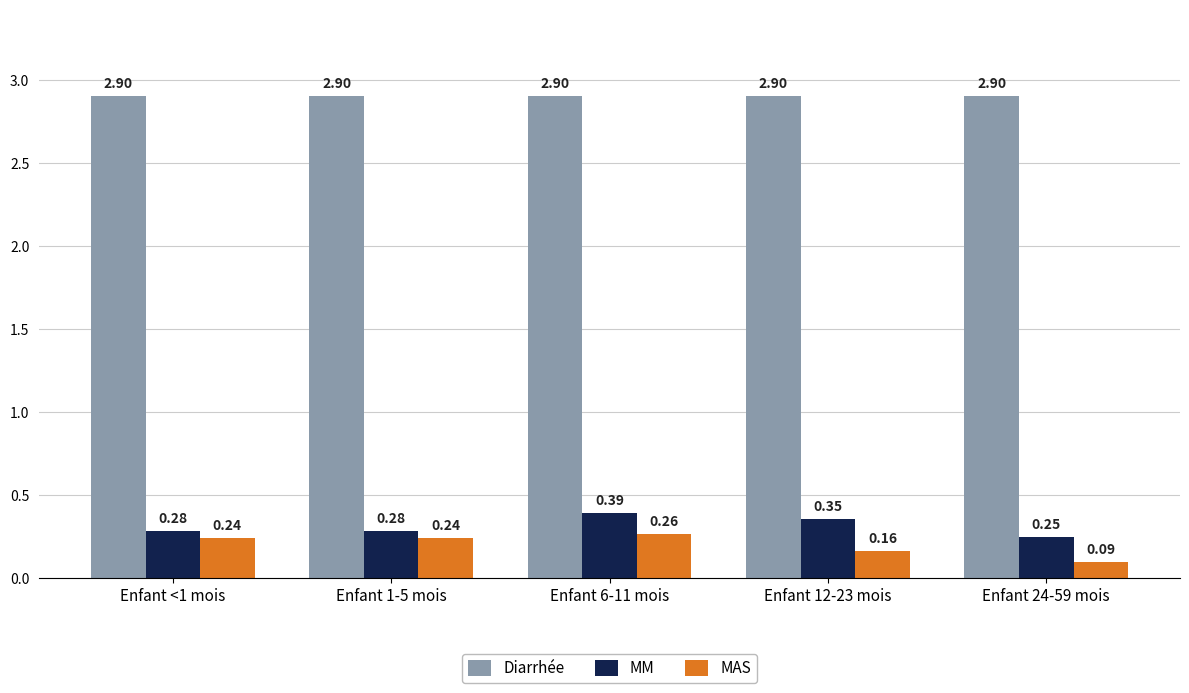

What is the sum of all MM values?

1.6